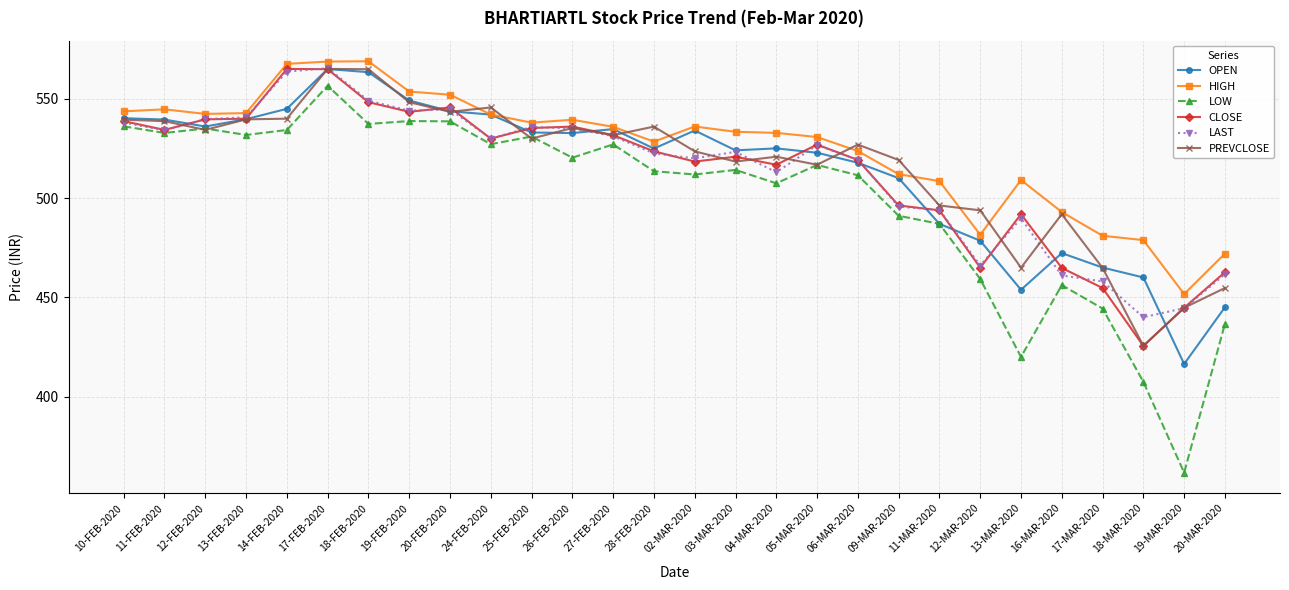

At how many categories does at least one series exceed 396?

28